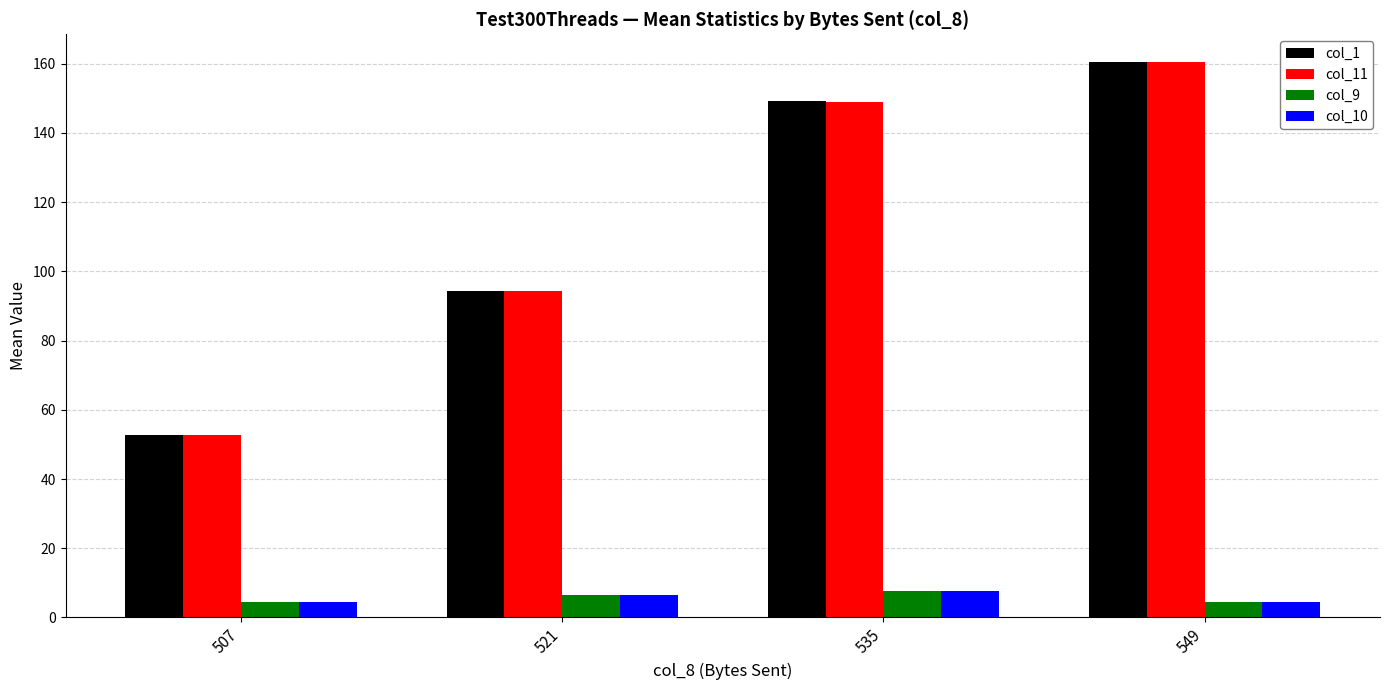

Reading right to left, transcribe all the data shown in this chart.

col_1: 160.5	149.3	94.2	52.6
col_11: 160.5	149.0	94.2	52.6
col_9: 4.5	7.7	6.4	4.5
col_10: 4.5	7.7	6.4	4.5